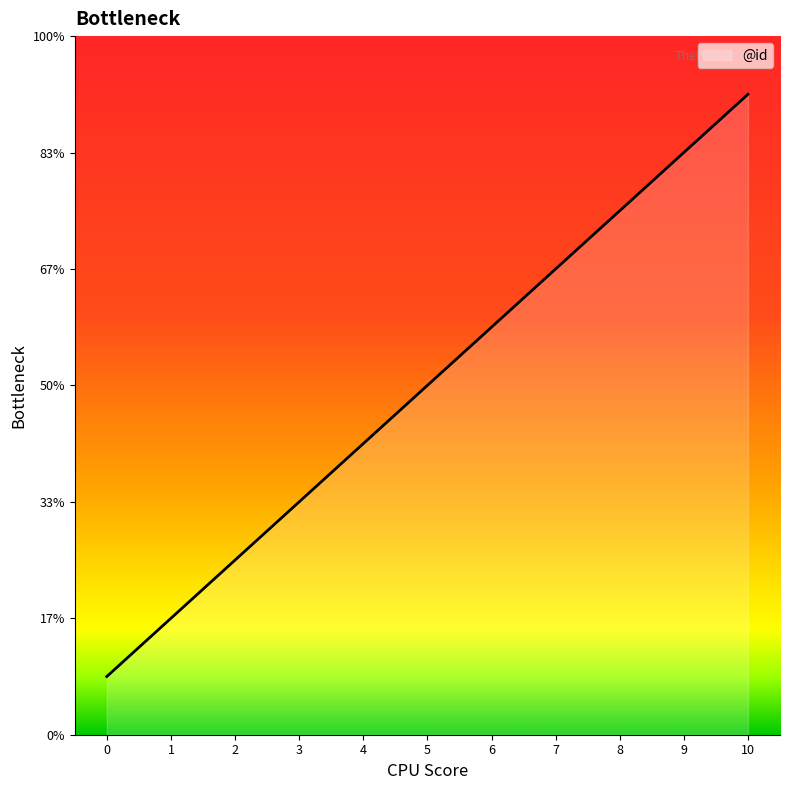

True or false: the data has more than 1 interior local peaks.

False